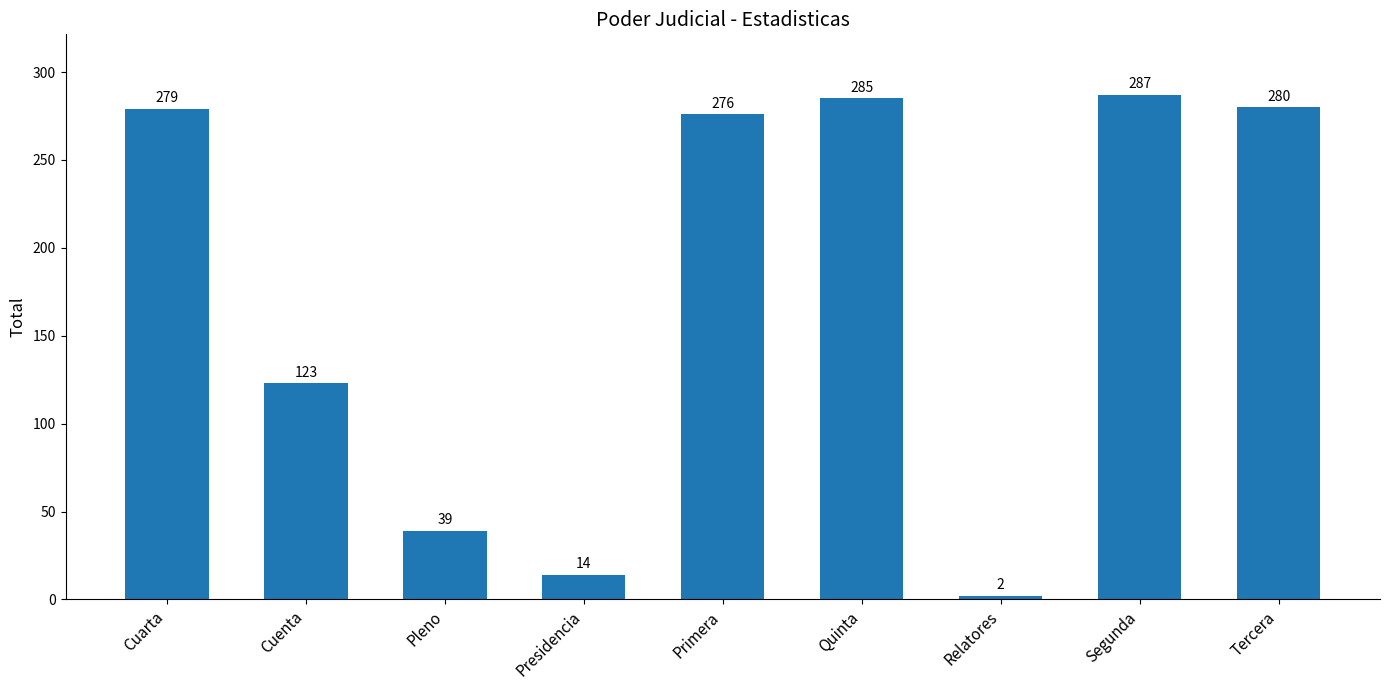

Reading left to right, list all the values displayed in this chart.

279	123	39	14	276	285	2	287	280